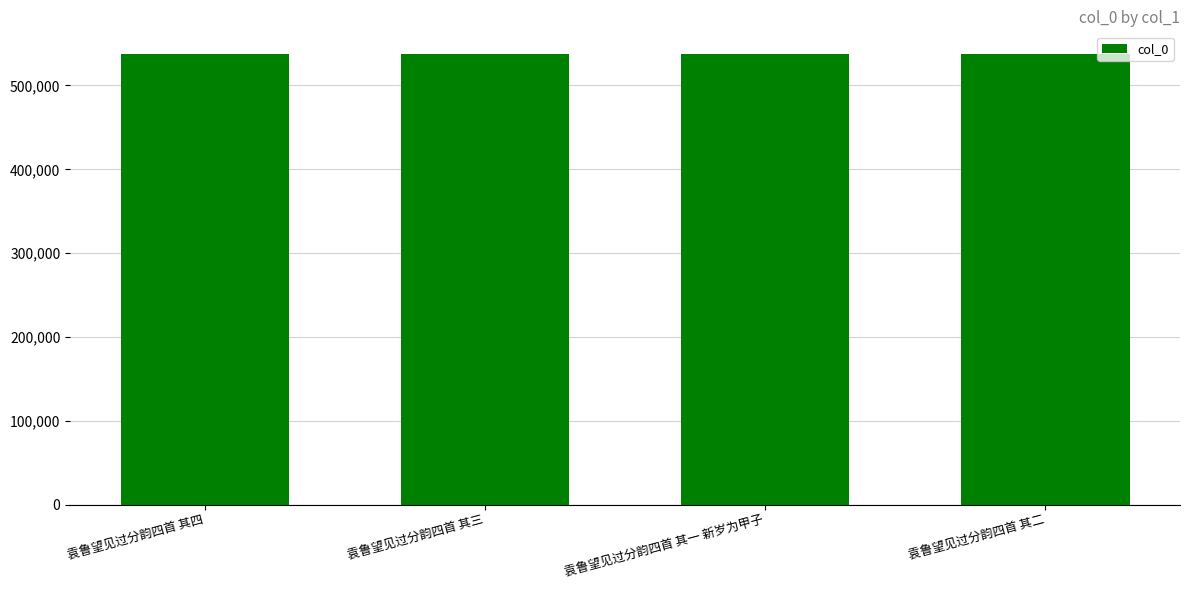

What is the greatest value displayed?

537731